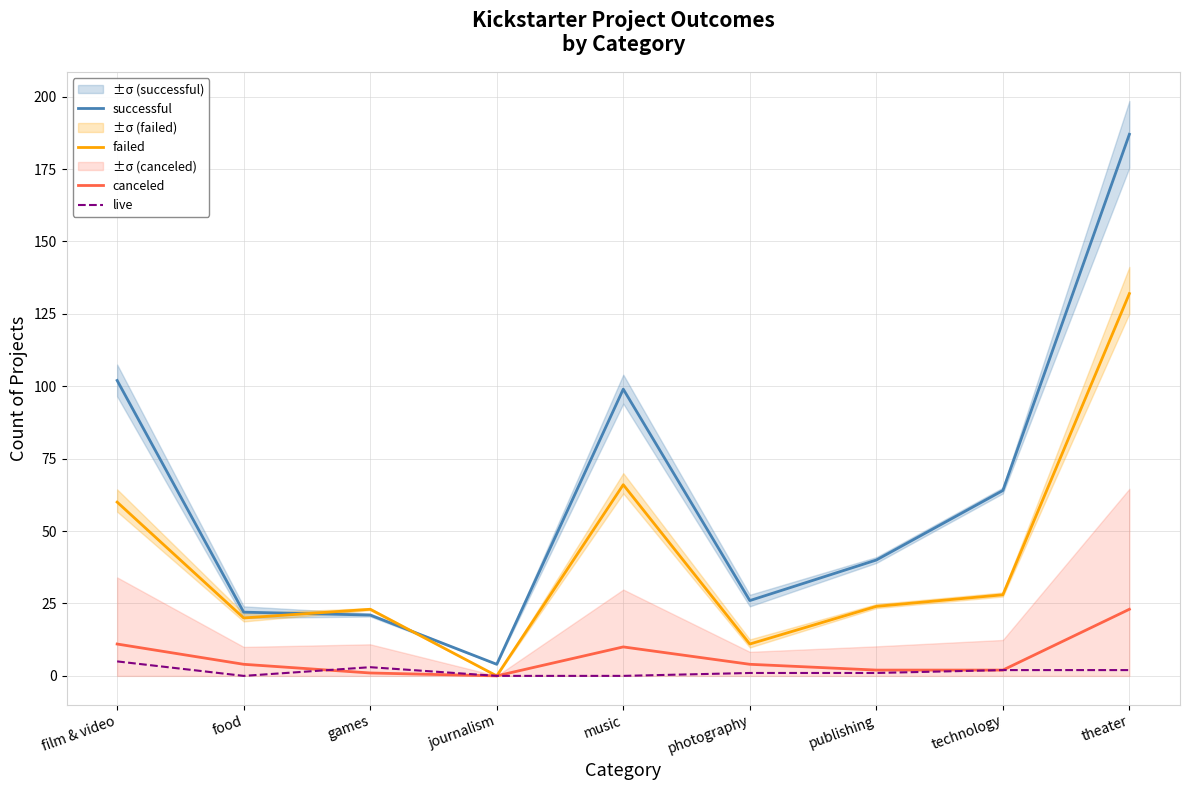

Rank the series by their maximum value, from highest to lowest.

successful, failed, canceled, live